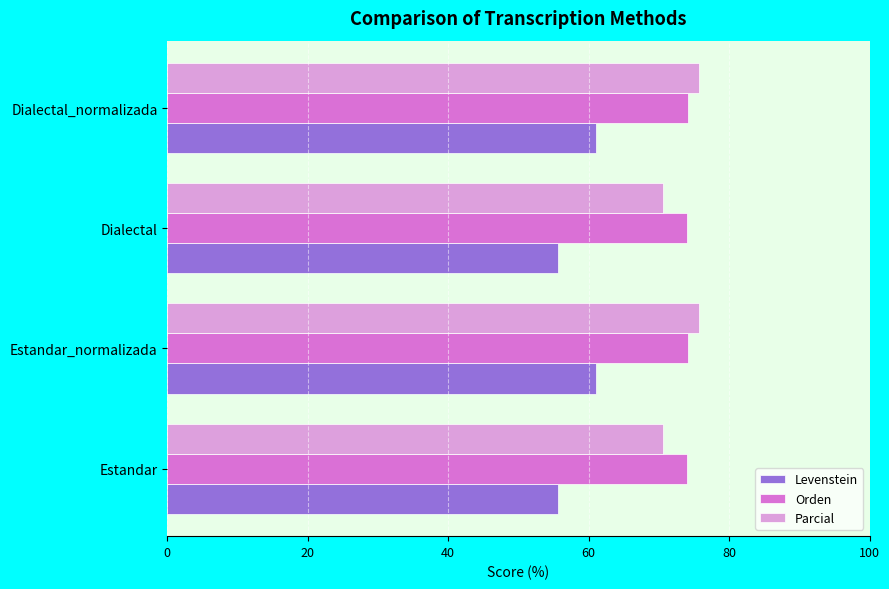

Is the value of Orden at Estandar greater than the value of Levenstein at Dialectal_normalizada?

Yes